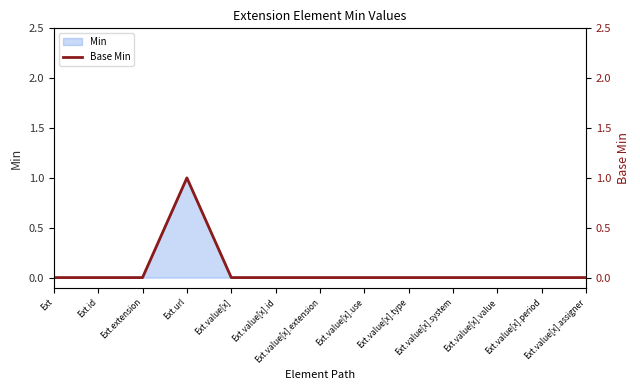

What is the greatest value displayed?

1